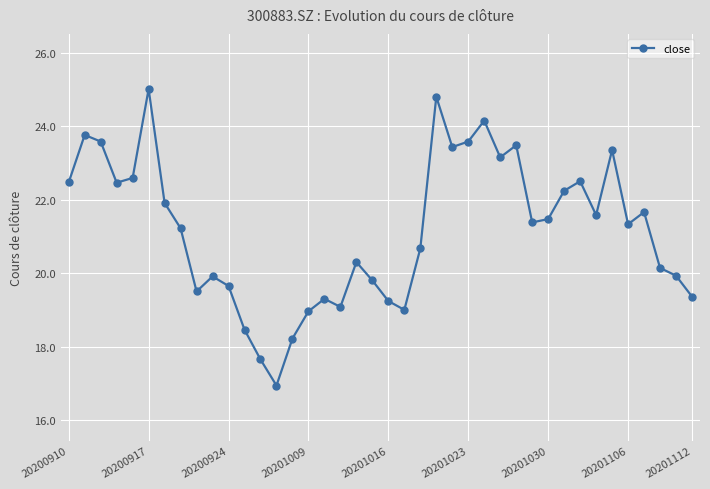

True or false: there are more than 1 points higher than both neighbors.

True